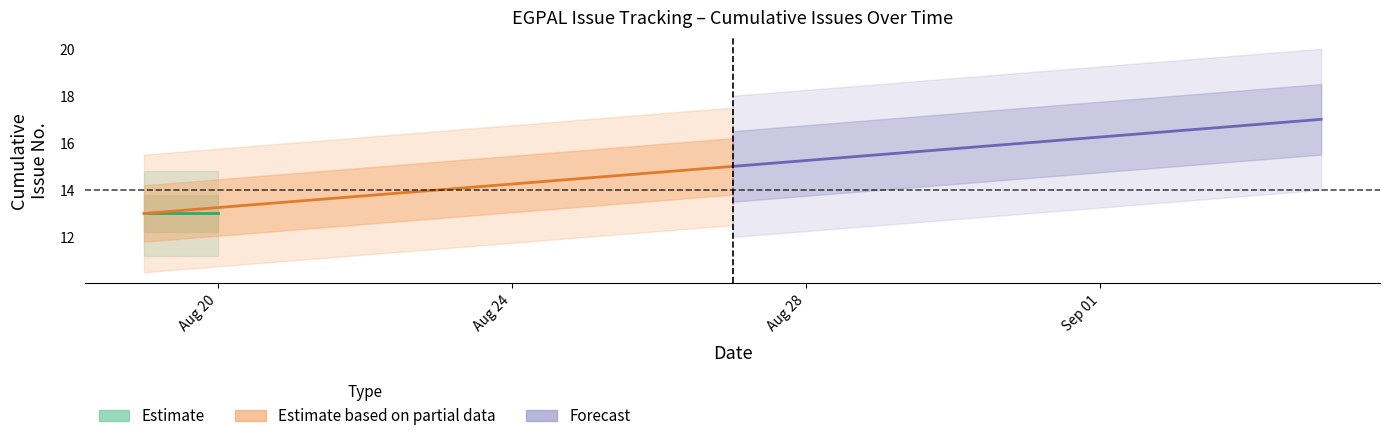

True or false: Estimate_hi1 and Estimate_mid intersect in this chart.

False